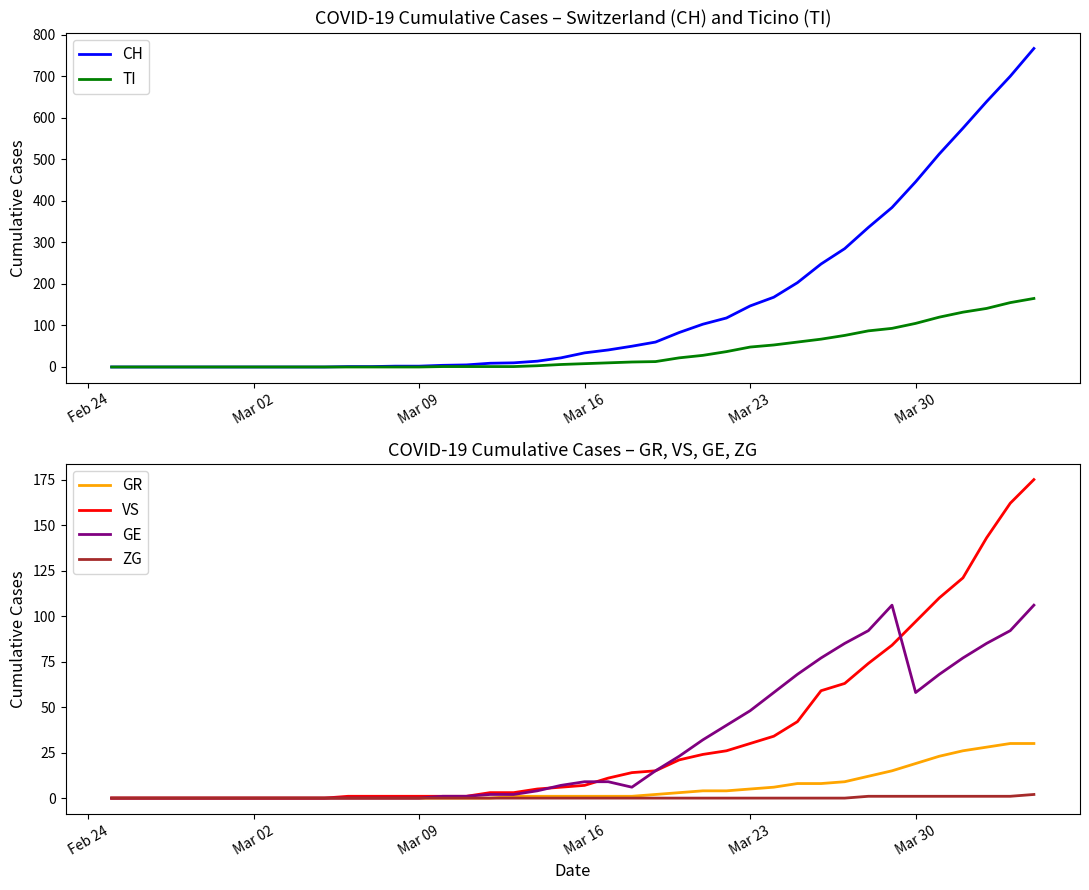

Which series has the largest range (max minus min)?

CH